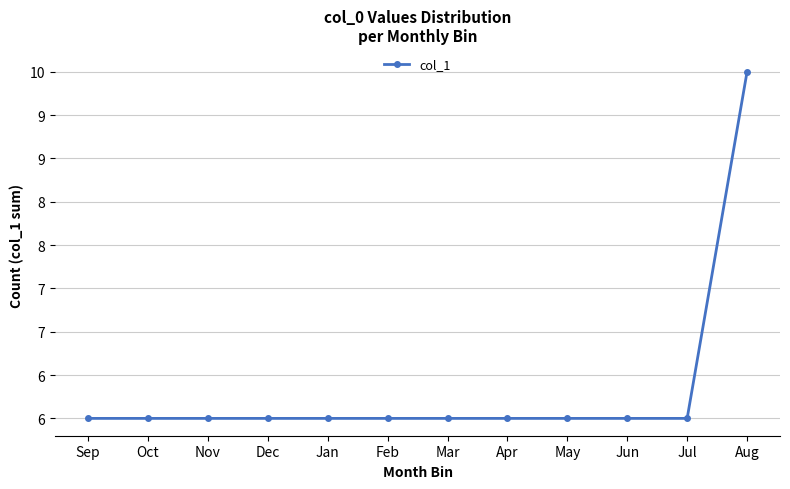

Approximately how many times larger is the value at Nov compared to Mar?

1.0